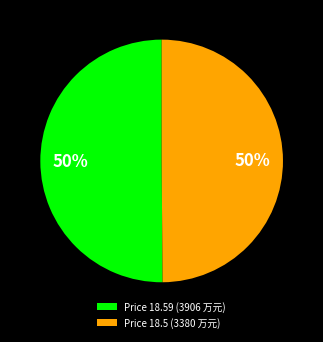

True or false: Price 18.59 (3906 万元) accounts for 50% of the total.

True